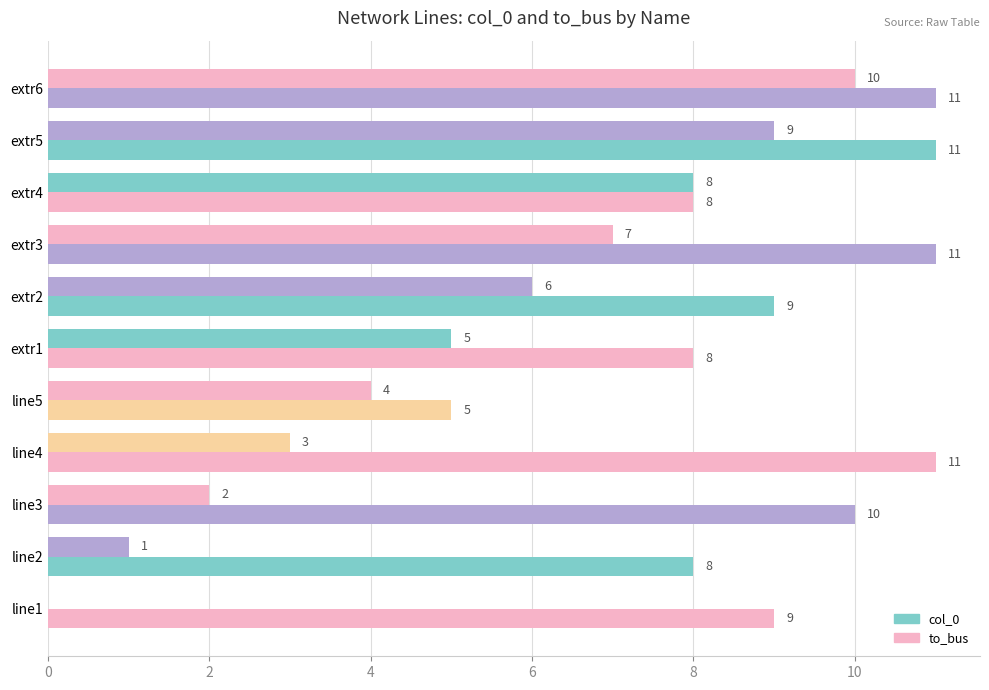

Count the number of categories in the chart.

11